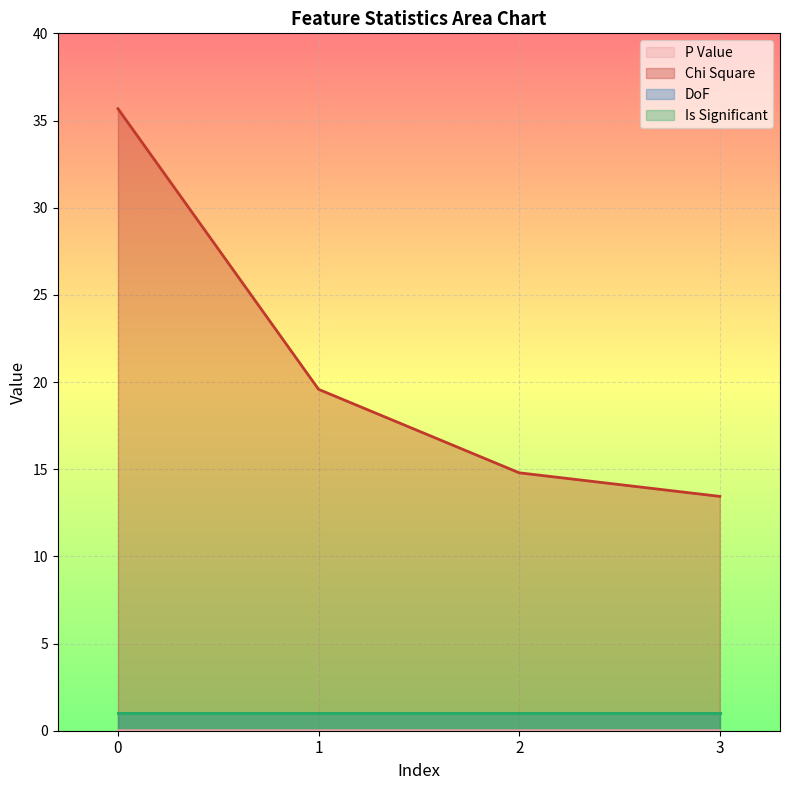

True or false: Chi Square and P Value cross at least once.

False